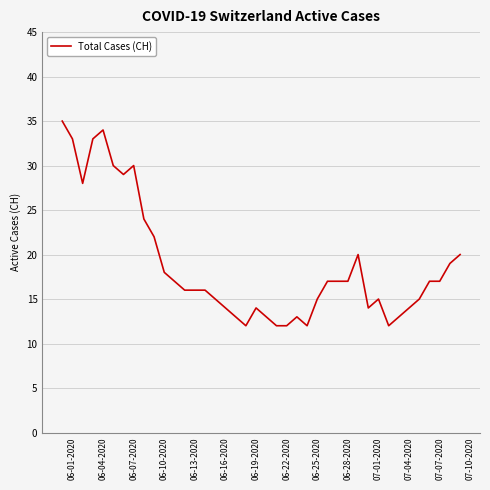

How many distinct data groups are displayed?

1